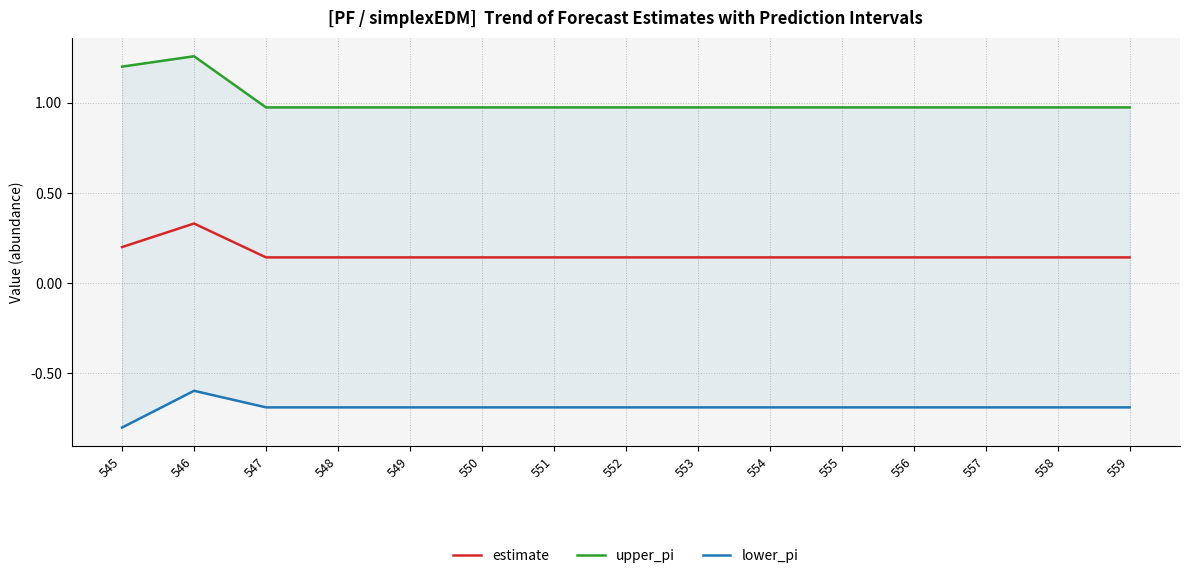

True or false: estimate and upper_pi cross at least once.

False